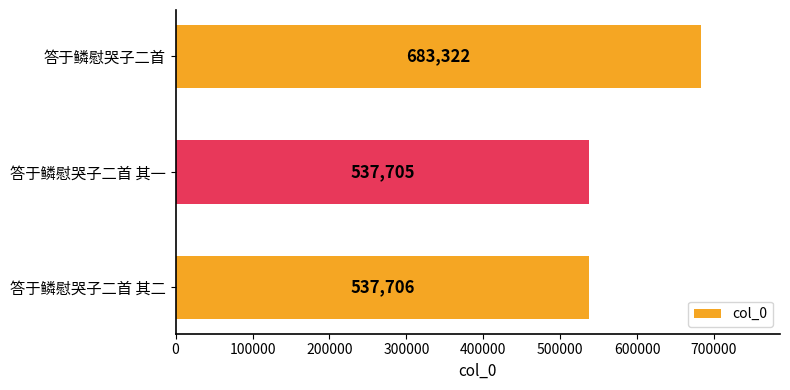

True or false: the data shows 537705 at 答于鳞慰哭子二首 其一.

True